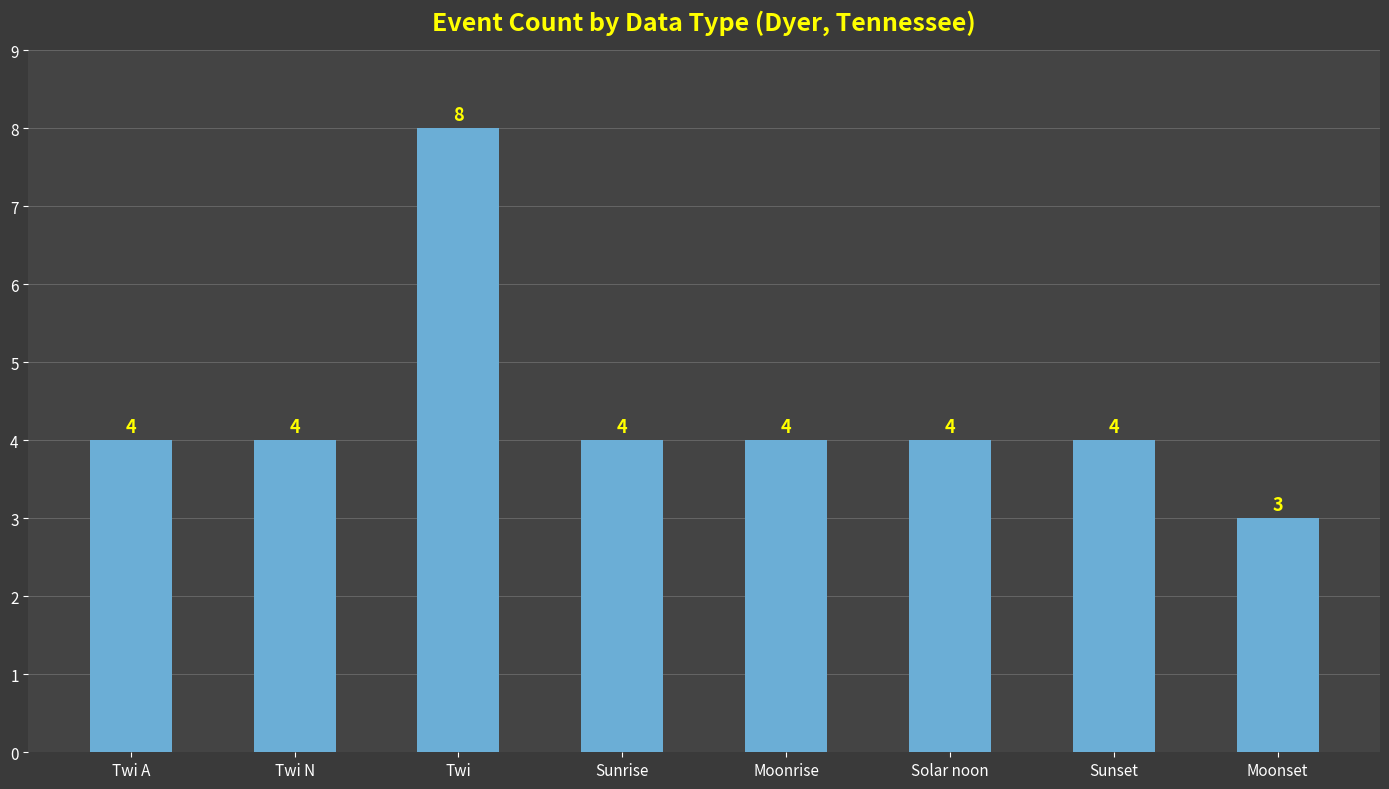

What is the smallest value displayed?

3